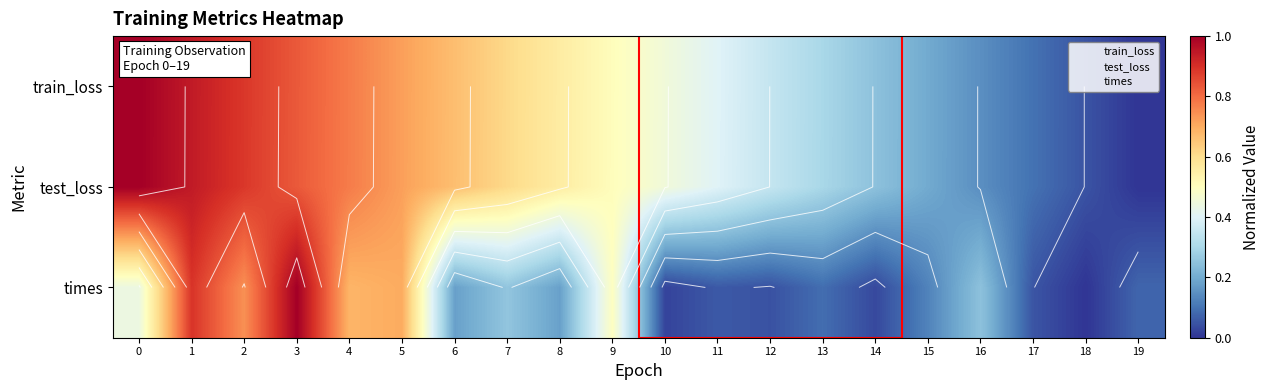

Which series has the widest spread of values?

times